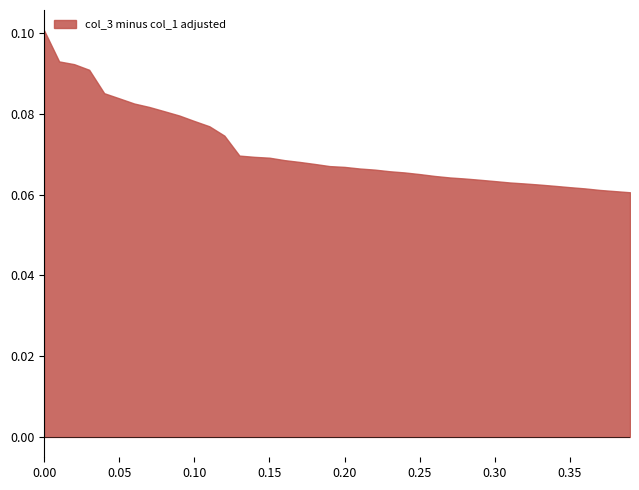

True or false: col_11 and col_3 intersect in this chart.

False